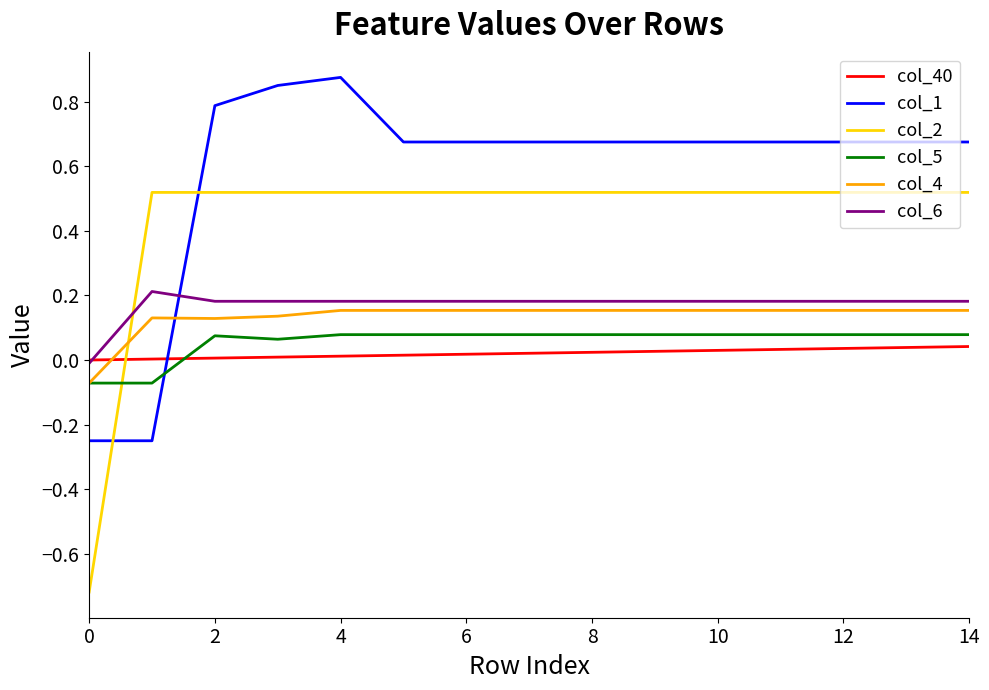

True or false: col_5 and col_6 cross at least once.

False